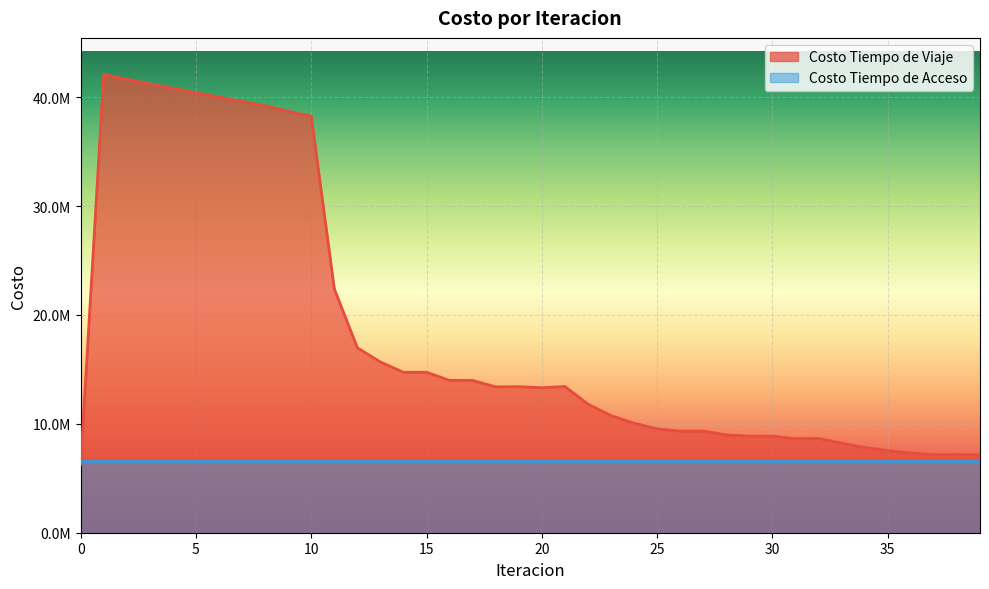

How many data points does each series have?

40